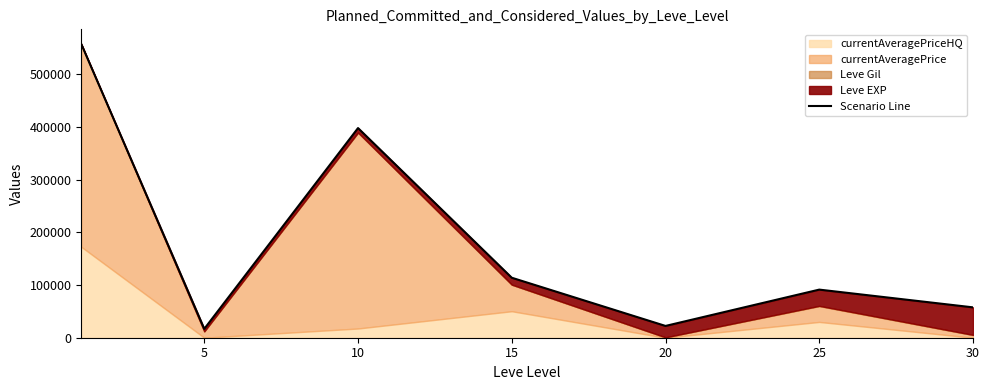

The chart shows a value of 151461 at 25. True or false?

False